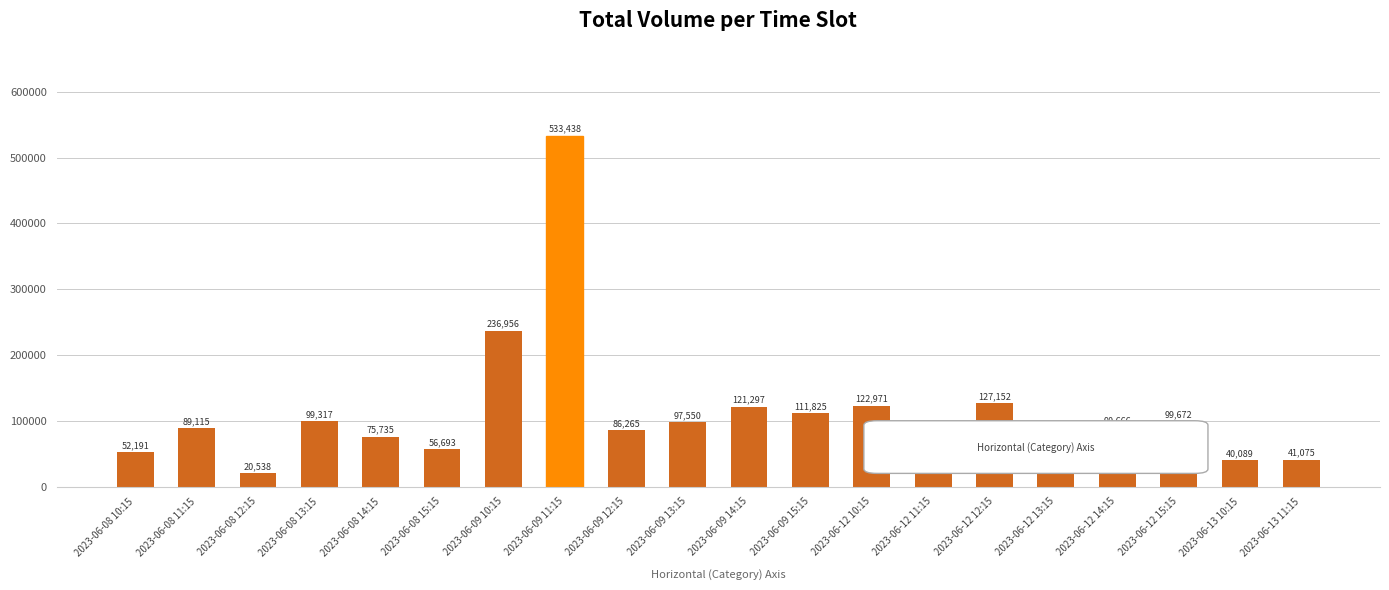

The value at 2023-06-08 13:15 is 167484. True or false?

False